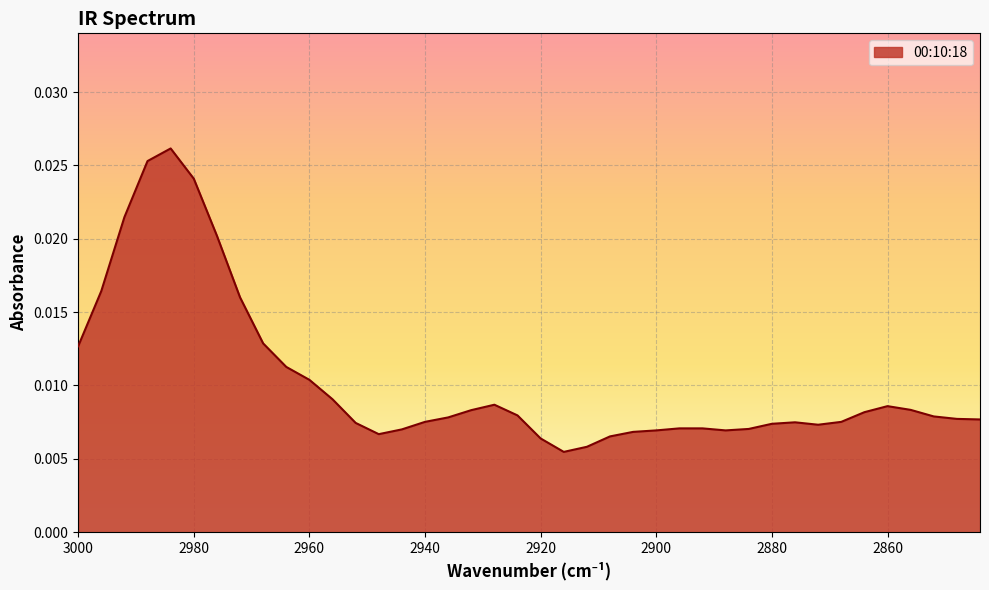

At which category does the data reach its first local valley?

2948